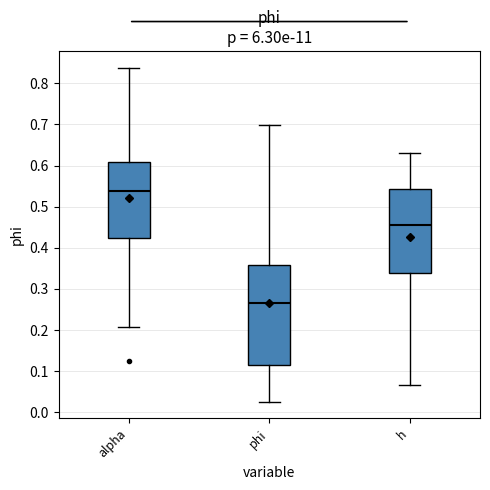

Which box is the tallest, from its lower edge to its upper edge?

phi